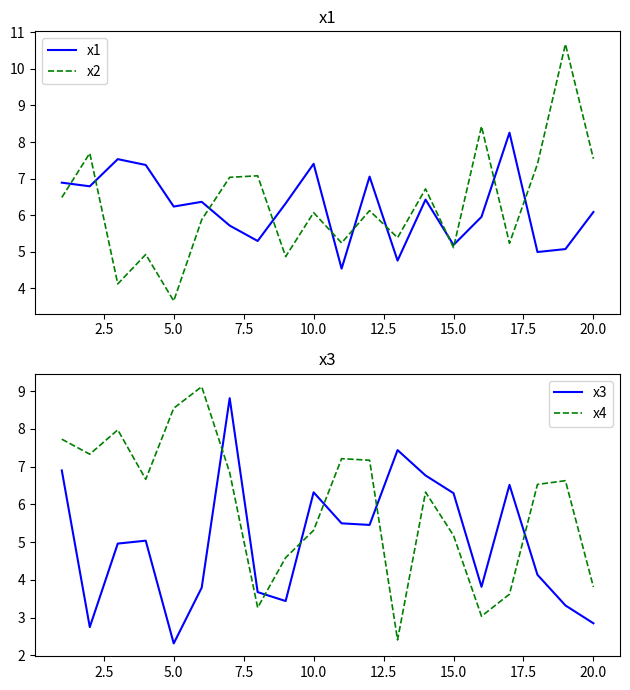

What is the maximum value for x4?

9.1